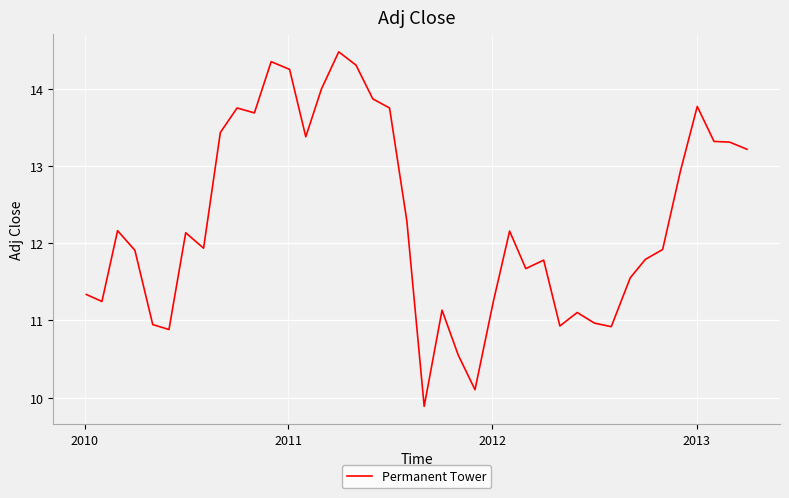

What is the average value?

12.3